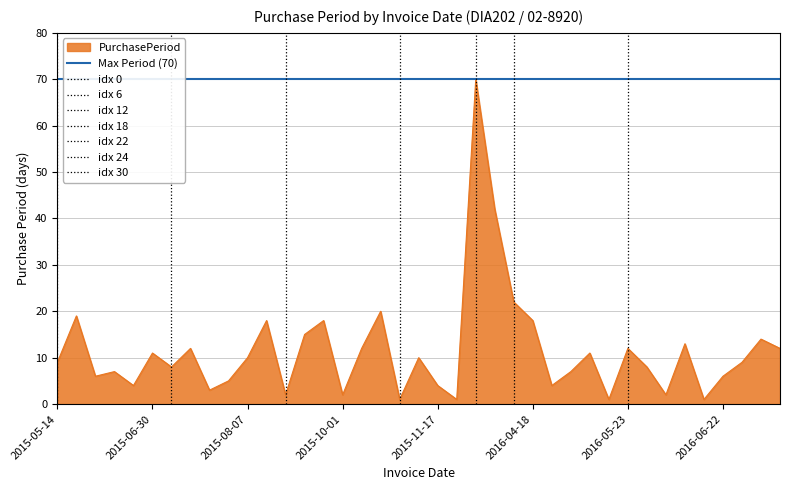

What is the difference between the values at 2015-09-29 and 2015-07-23?

15